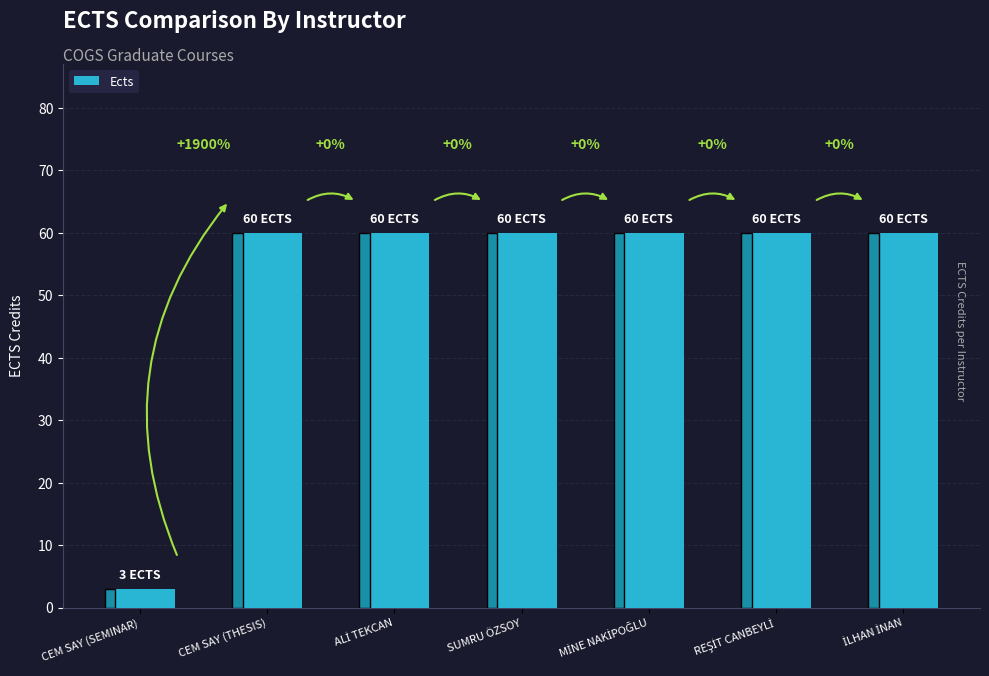

What value does the data have at MİNE NAKİPOĞLU, to the nearest 10?

60